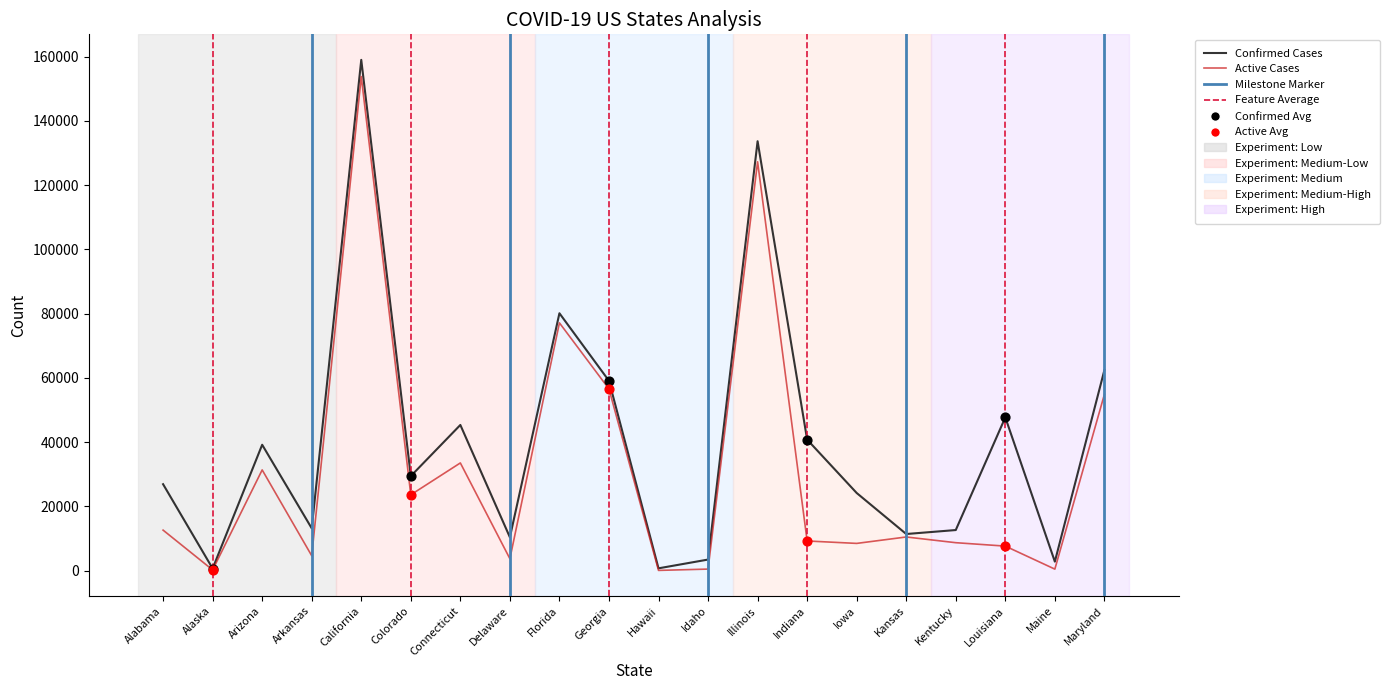

Which series has the largest range (max minus min)?

Confirmed Cases